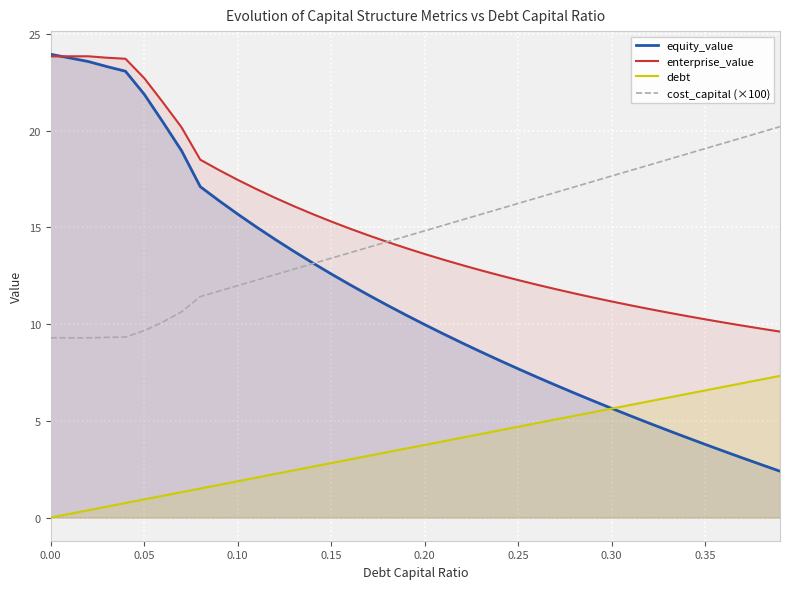

Reading right to left, extract all data points from this chart.

equity_value: 2.4	2.7	3.1	3.4	3.8	4.1	4.5	4.9	5.3	5.6	6.0	6.4	6.8	7.3	7.7	8.1	8.6	9.0	9.5	10.0	10.5	11.0	11.5	12.0	12.6	13.2	13.8	14.4	15.0	15.7	16.4	17.1	19.0	20.4	21.9	23.1	23.3	23.6	23.8	24.0
enterprise_value: 9.6	9.8	9.9	10.1	10.2	10.4	10.6	10.8	11.0	11.2	11.4	11.6	11.8	12.0	12.3	12.5	12.8	13.1	13.3	13.6	13.9	14.3	14.6	14.9	15.3	15.7	16.1	16.5	17.0	17.5	18.0	18.5	20.2	21.5	22.7	23.7	23.8	23.8	23.8	23.8
debt: 7.3	7.1	6.9	6.8	6.6	6.4	6.2	6.0	5.8	5.6	5.4	5.3	5.1	4.9	4.7	4.5	4.3	4.1	3.9	3.8	3.6	3.4	3.2	3.0	2.8	2.6	2.4	2.3	2.1	1.9	1.7	1.5	1.3	1.1	0.9	0.8	0.6	0.4	0.2	0.0
cost_capital (×100): 20.2	19.9	19.6	19.4	19.1	18.8	18.5	18.2	17.9	17.7	17.4	17.1	16.8	16.5	16.2	16.0	15.7	15.4	15.1	14.8	14.5	14.3	14.0	13.7	13.4	13.1	12.8	12.6	12.3	12.0	11.7	11.4	10.6	10.1	9.7	9.3	9.3	9.3	9.3	9.3